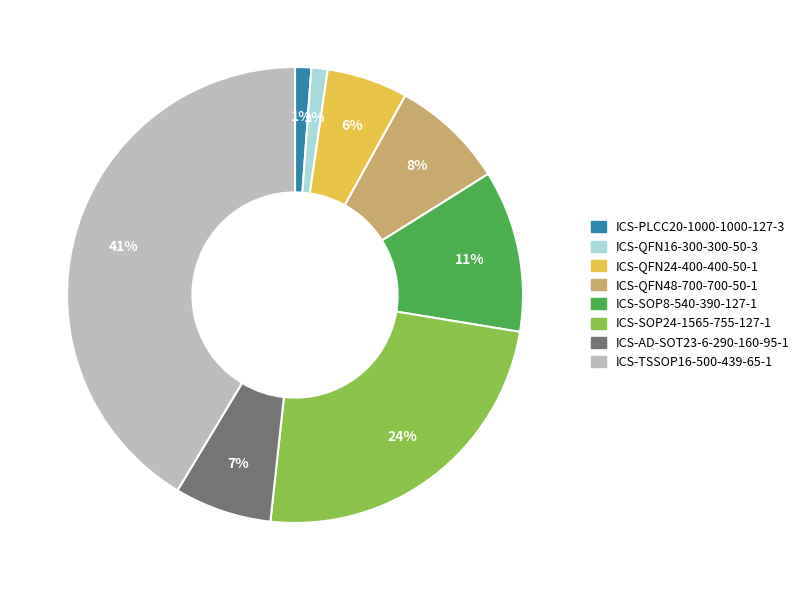

Between ICS-SOP8-540-390-127-1 and ICS-AD-SOT23-6-290-160-95-1, which is larger?

ICS-SOP8-540-390-127-1